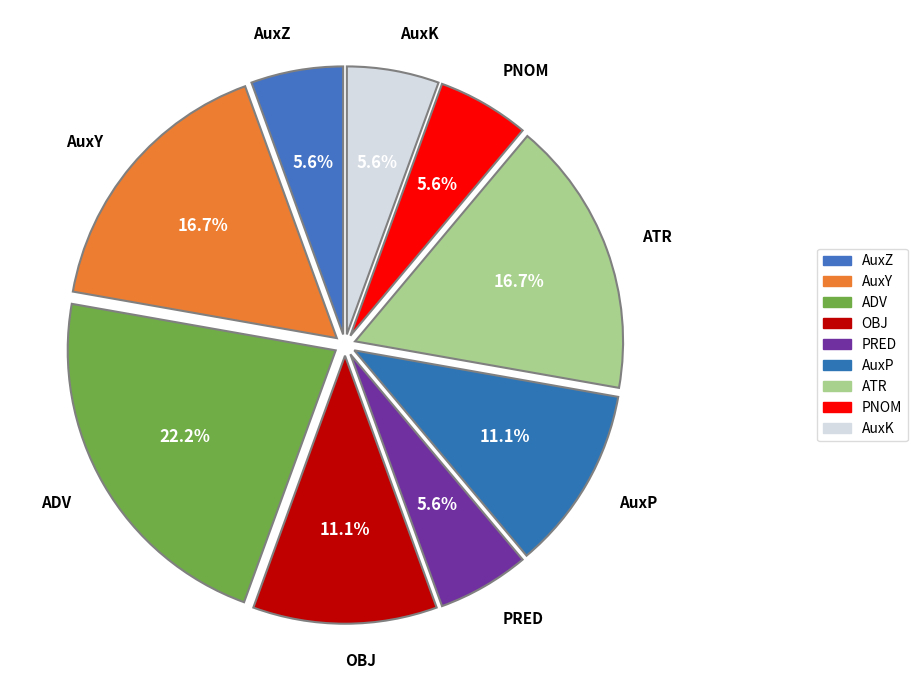

To the nearest percent, what percentage of the pie is AuxK?

6%